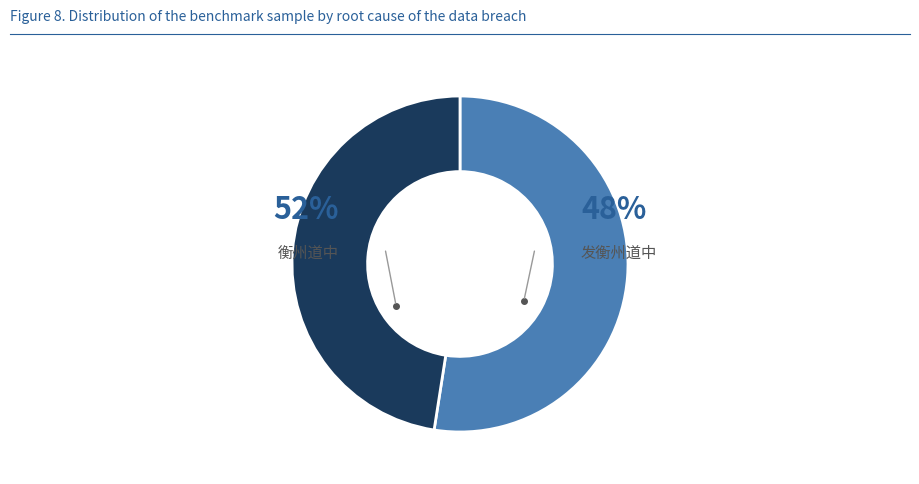

To the nearest percent, what is the average slice percentage?

50%